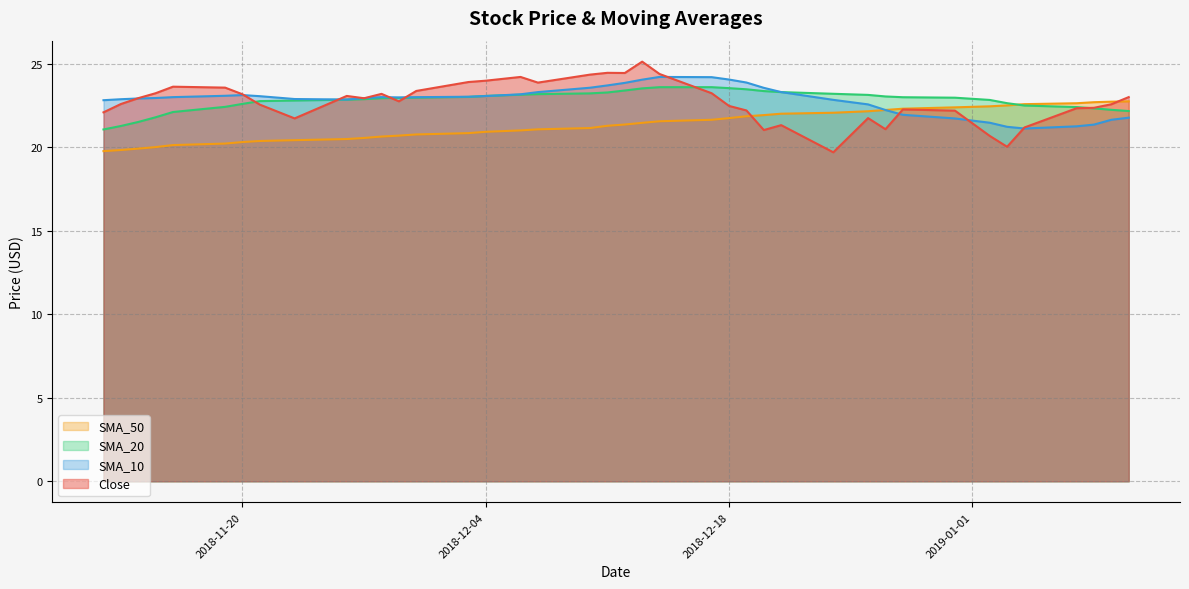

What is the difference between the maximum and minimum values in the Close series?

5.4